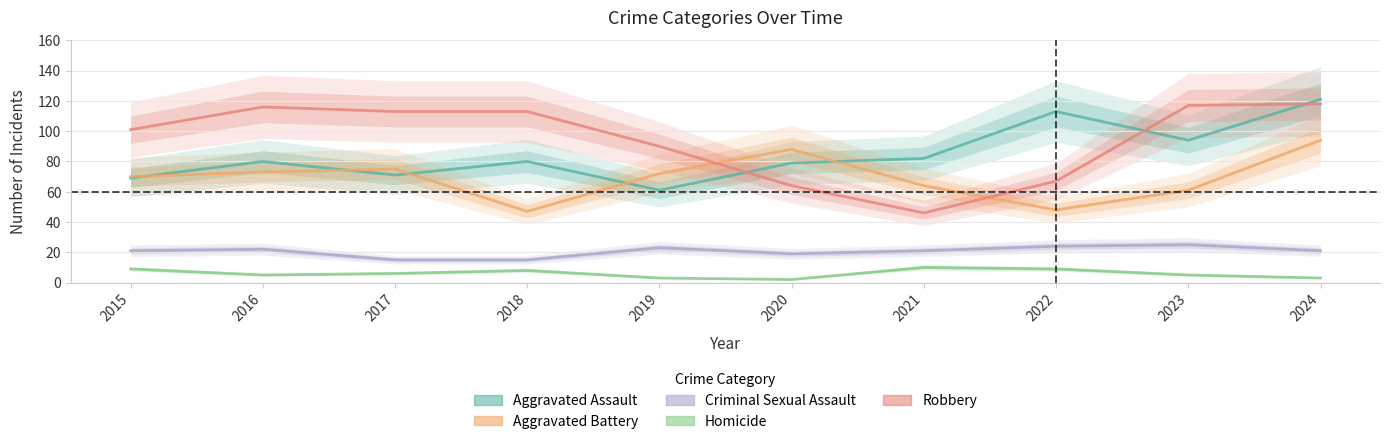

At 2016, list the series in order from smallest to largest.

Homicide, Criminal Sexual Assault, Aggravated Battery, Aggravated Assault, Robbery